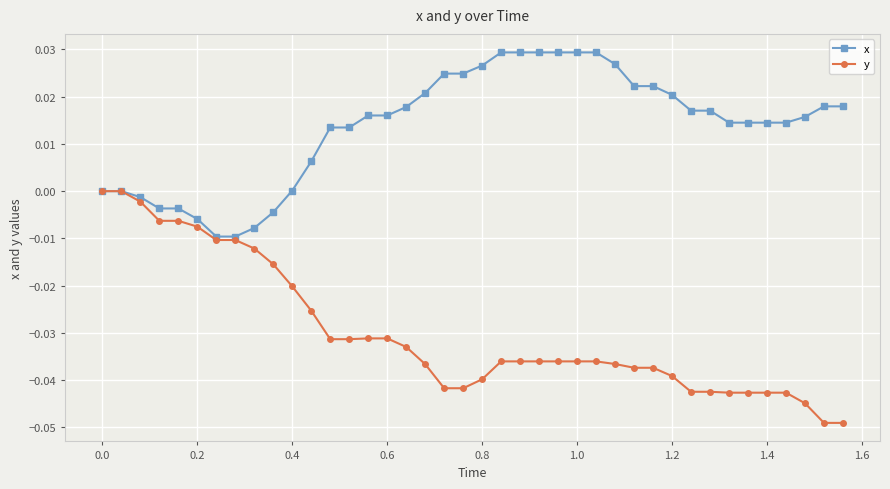

Rank the series by their average value, from lowest to highest.

y, x